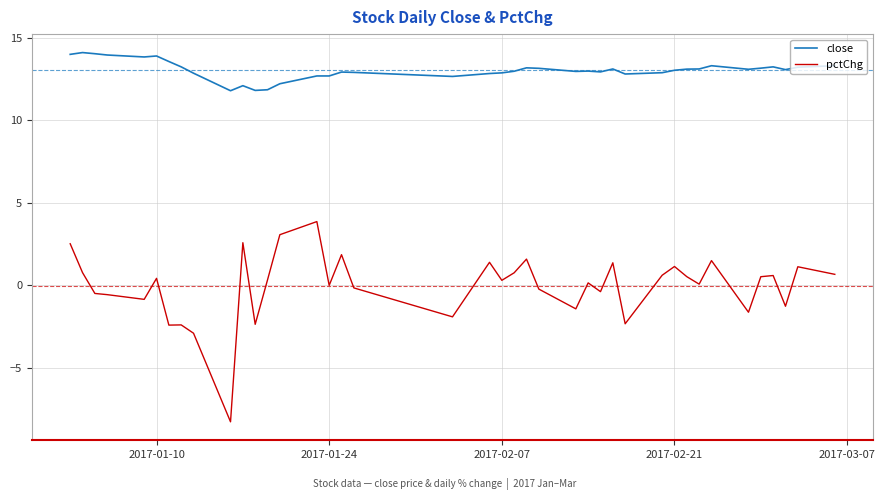

Rank the series by their maximum value, from highest to lowest.

close, pctChg